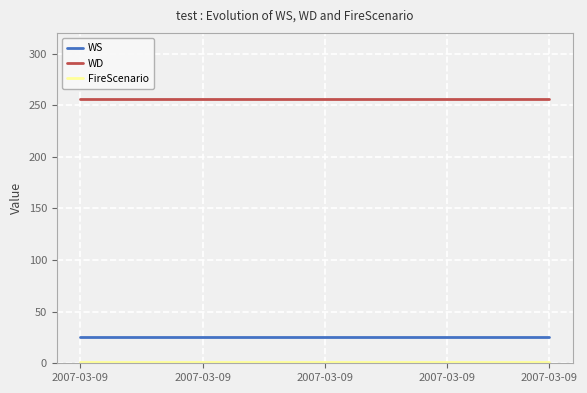

True or false: WS and WD intersect in this chart.

False